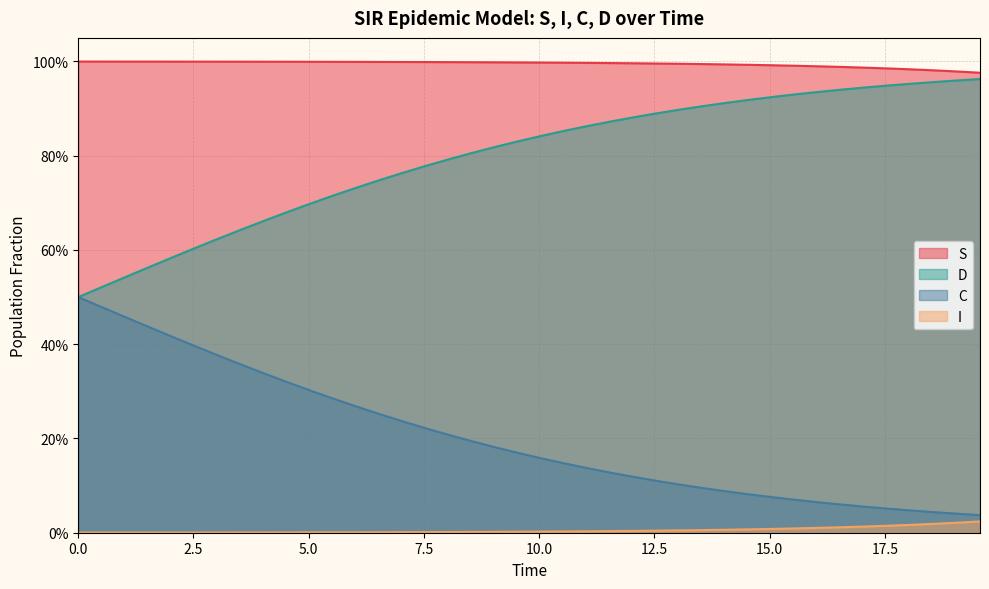

What are all the series names shown in the legend?

S, D, C, I